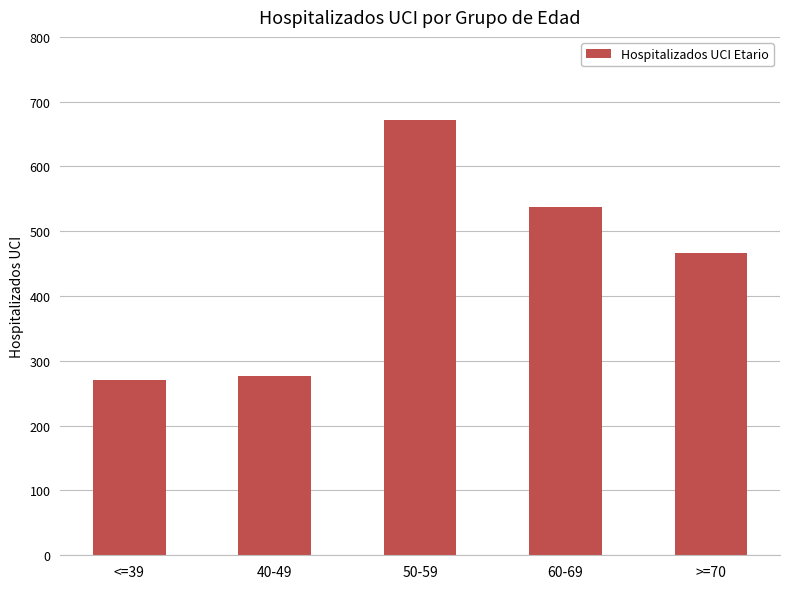

Reading right to left, extract all data points from this chart.

466	537	672	277	271